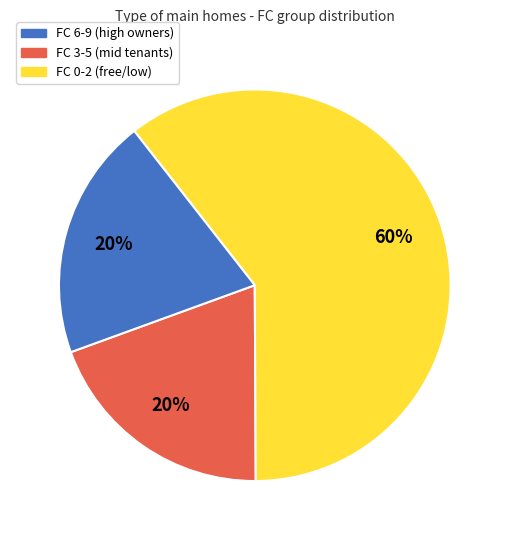

To the nearest percent, what is the average slice percentage?

33%